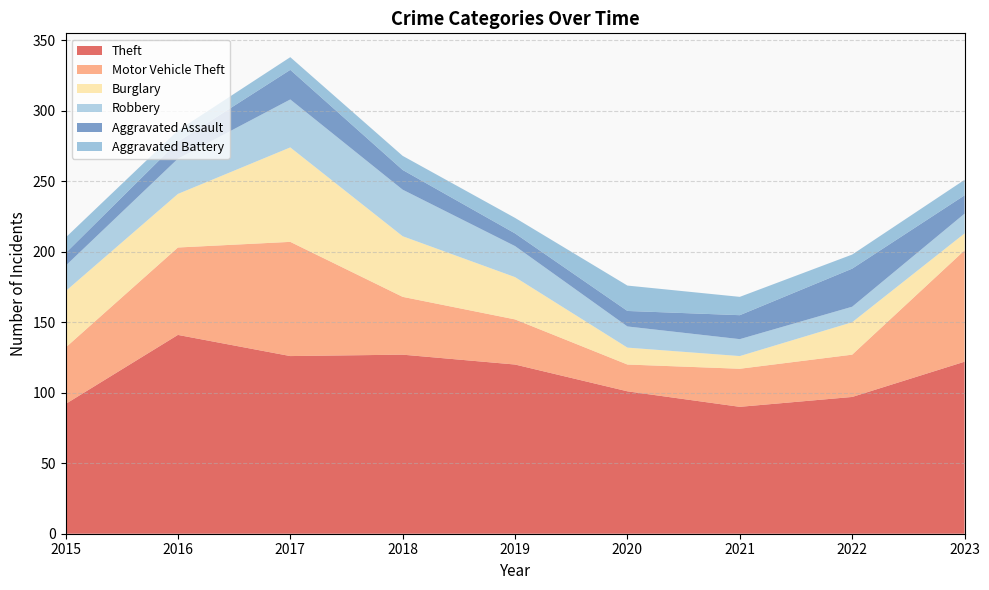

Reading right to left, extract all data points from this chart.

Theft: 2023=122	2022=97	2021=90	2020=101	2019=120	2018=127	2017=126	2016=141	2015=92
Motor Vehicle Theft: 2023=79	2022=30	2021=27	2020=19	2019=32	2018=41	2017=81	2016=62	2015=40
Burglary: 2023=12	2022=23	2021=9	2020=12	2019=30	2018=43	2017=67	2016=38	2015=40
Robbery: 2023=14	2022=11	2021=12	2020=15	2019=22	2018=33	2017=34	2016=25	2015=18
Aggravated Assault: 2023=13	2022=27	2021=17	2020=11	2019=9	2018=14	2017=21	2016=12	2015=9
Aggravated Battery: 2023=11	2022=10	2021=13	2020=18	2019=11	2018=10	2017=9	2016=8	2015=11